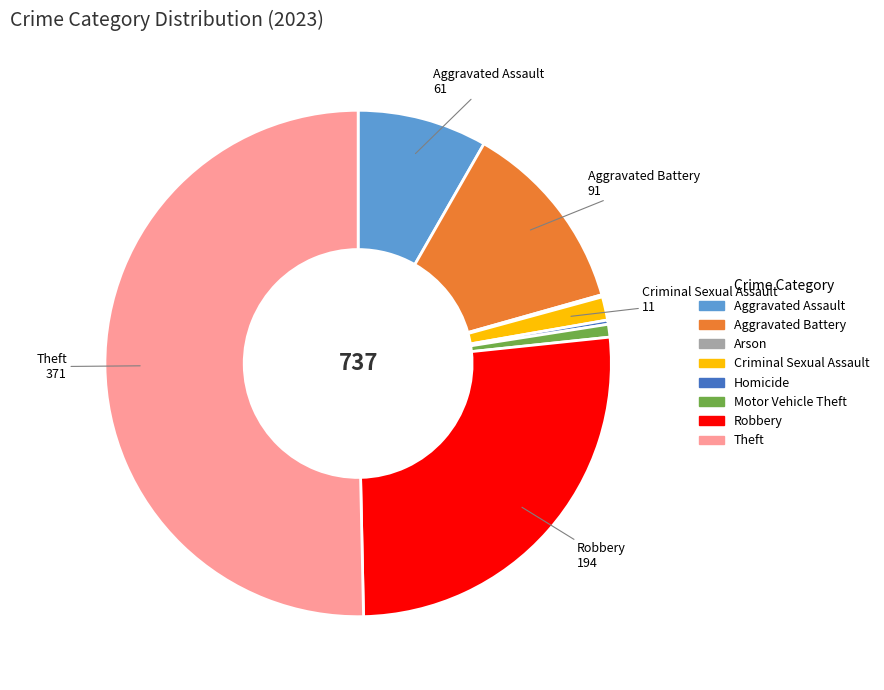

Which category has the biggest portion of the pie?

Theft